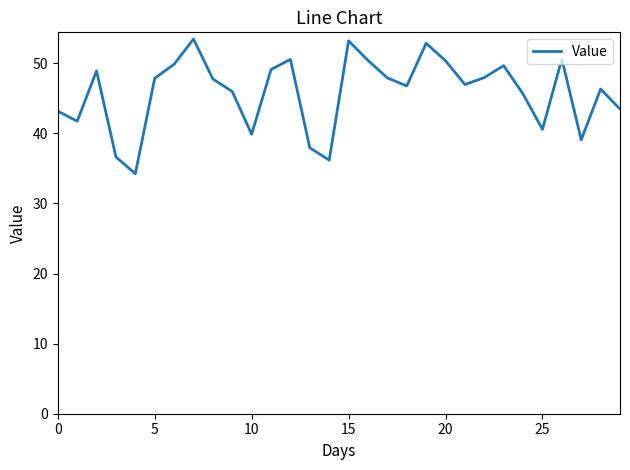

What is the greatest value displayed?

53.4